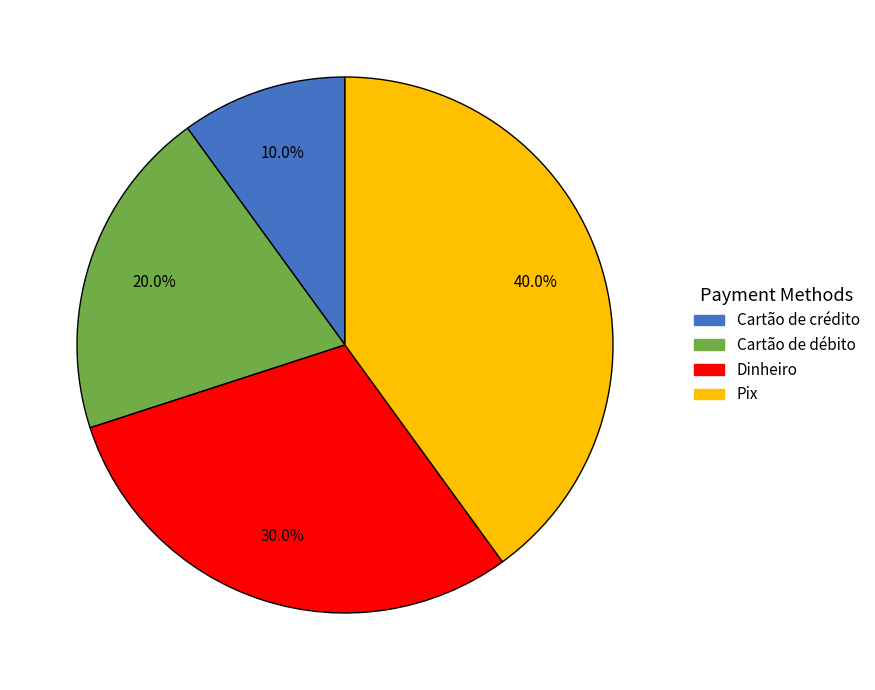

Is there a majority slice in this chart?

No